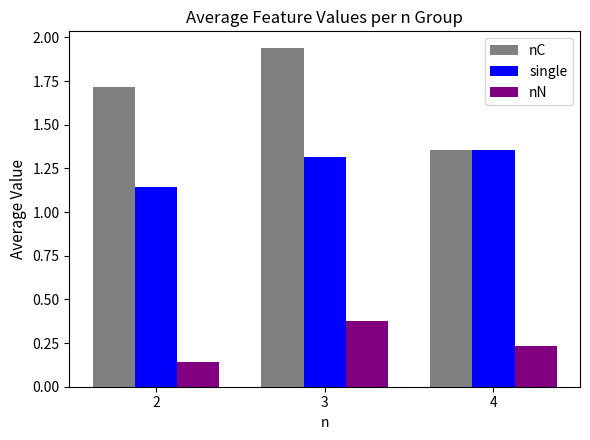

What is the sum of the nN values at 3 and 2?

0.5